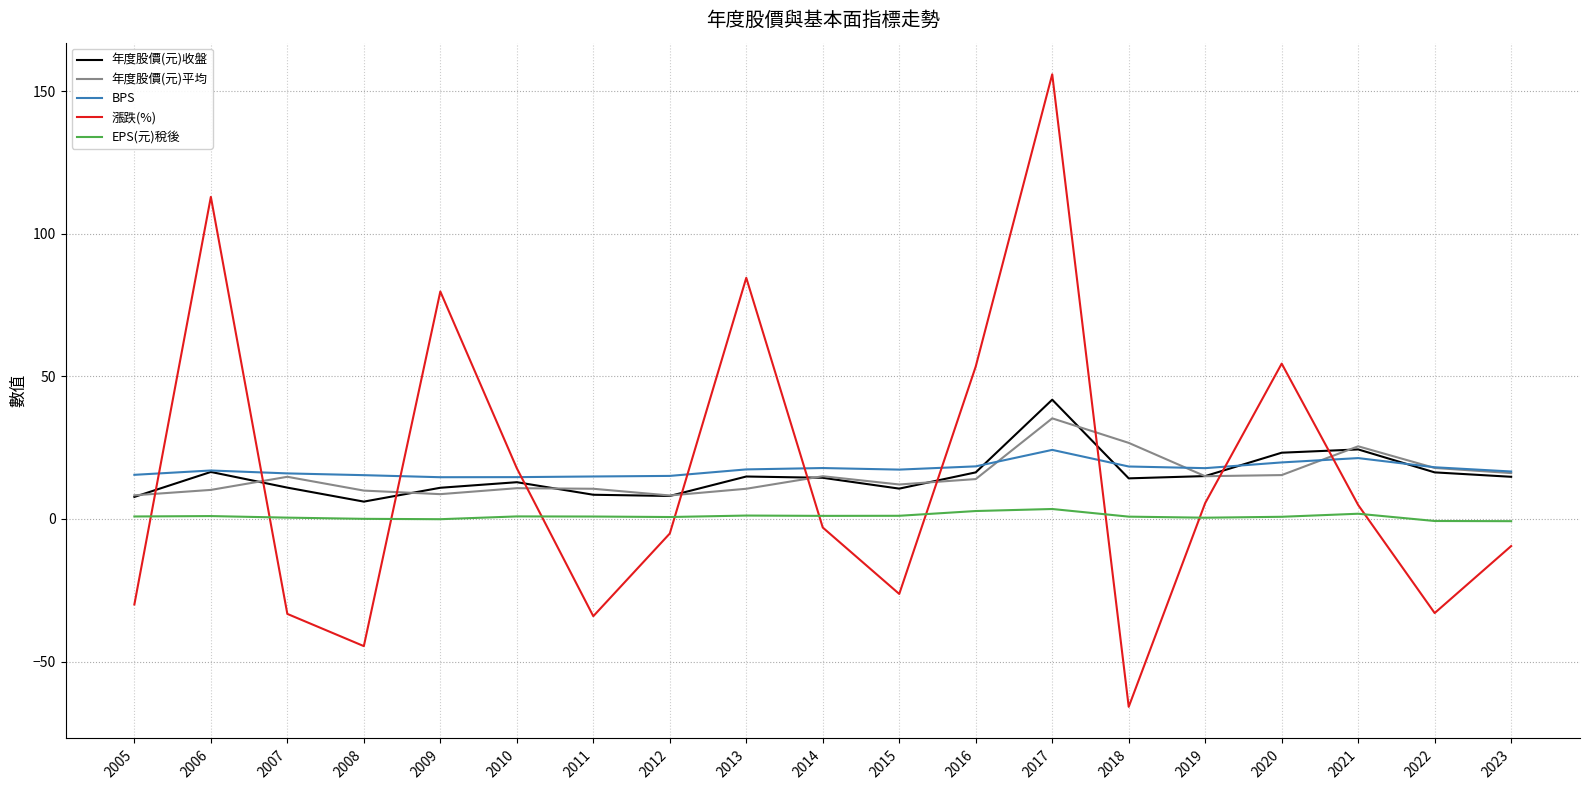

How many interior local valleys does the 漲跌(%) series have?

5